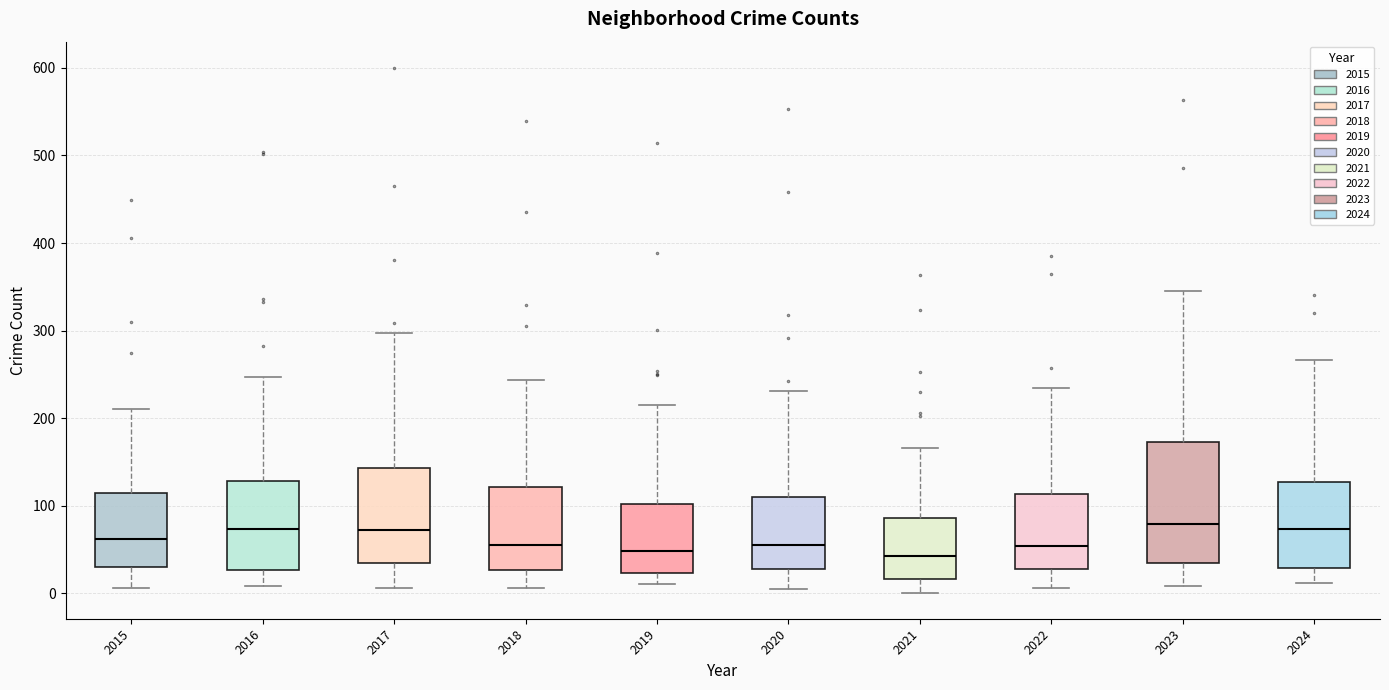

Reading left to right, read every box against the y-axis: the position of its median line, the range the box covers, and the ends of its whiskers. The values are not printed on the chart, so give them approximately, as read against the axis.

2015: median 60, box 30 to 110, whiskers 10 to 210
2016: median 70, box 30 to 130, whiskers 10 to 250
2017: median 70, box 40 to 140, whiskers 10 to 300
2018: median 60, box 30 to 120, whiskers 10 to 240
2019: median 50, box 20 to 100, whiskers 10 to 220
2020: median 60, box 30 to 110, whiskers 10 to 230
2021: median 40, box 20 to 90, whiskers 0 to 170
2022: median 50, box 30 to 110, whiskers 10 to 230
2023: median 80, box 40 to 170, whiskers 10 to 350
2024: median 70, box 30 to 130, whiskers 10 to 270